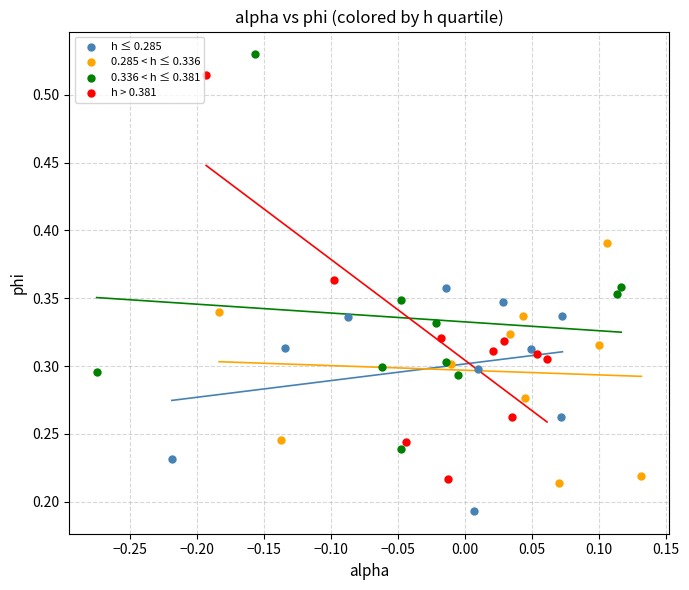

What are all the series names shown in the legend?

h ≤ 0.285, 0.285 < h ≤ 0.336, 0.336 < h ≤ 0.381, h > 0.381